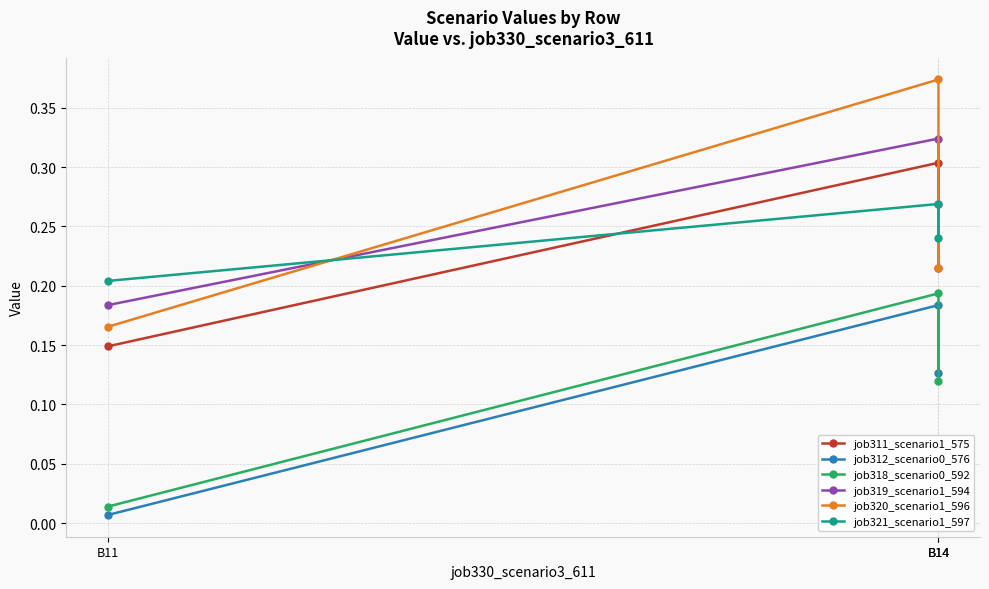

True or false: job320_scenario1_596 has a value of 0.2 at B11.

True